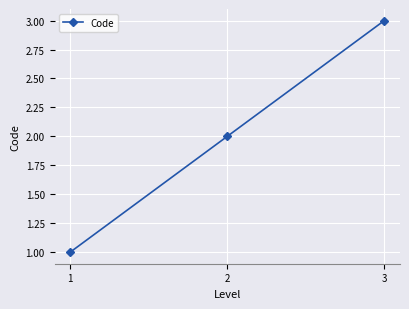

What is the average value?

2